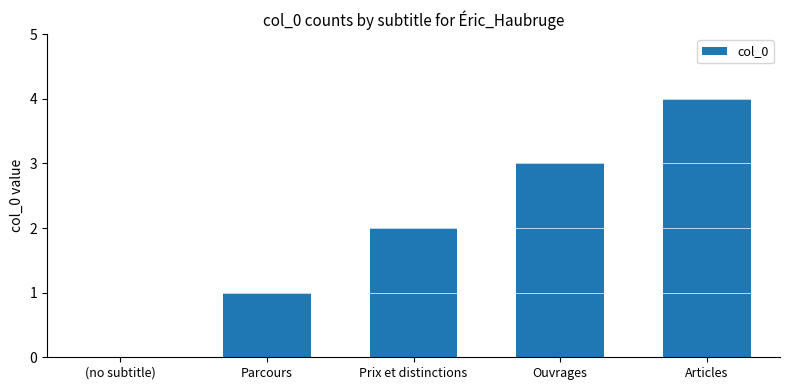

What is the sum of all values?

10